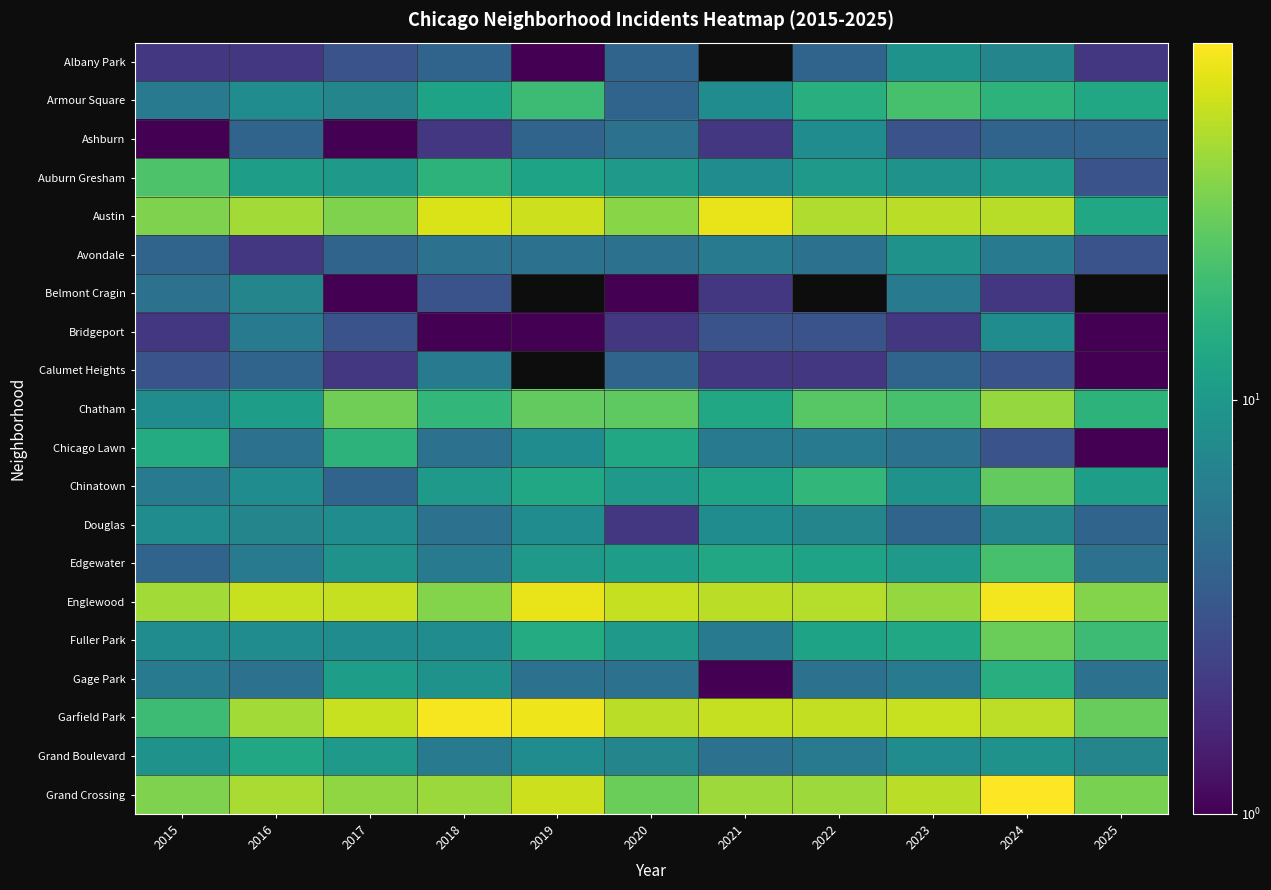

List the series in order of their peak value, lowest first.

Calumet Heights, Belmont Cragin, Ashburn, Bridgeport, Douglas, Albany Park, Avondale, Grand Boulevard, Gage Park, Chicago Lawn, Armour Square, Edgewater, Auburn Gresham, Chinatown, Fuller Park, Chatham, Austin, Englewood, Garfield Park, Grand Crossing